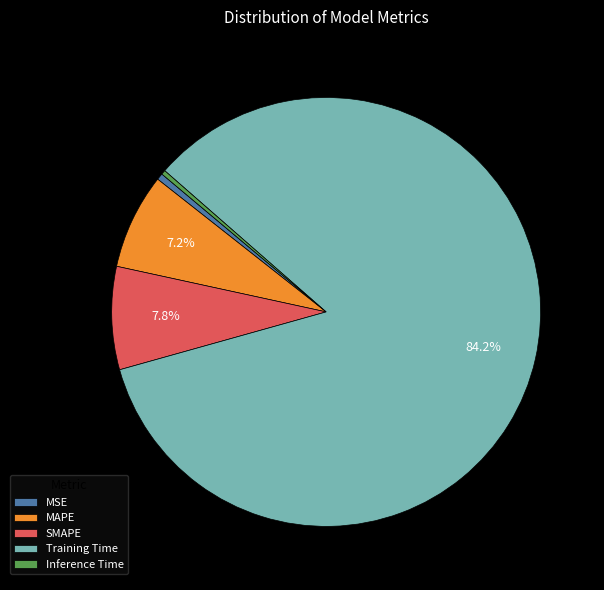

Which has a higher value, MAPE or Inference Time?

MAPE